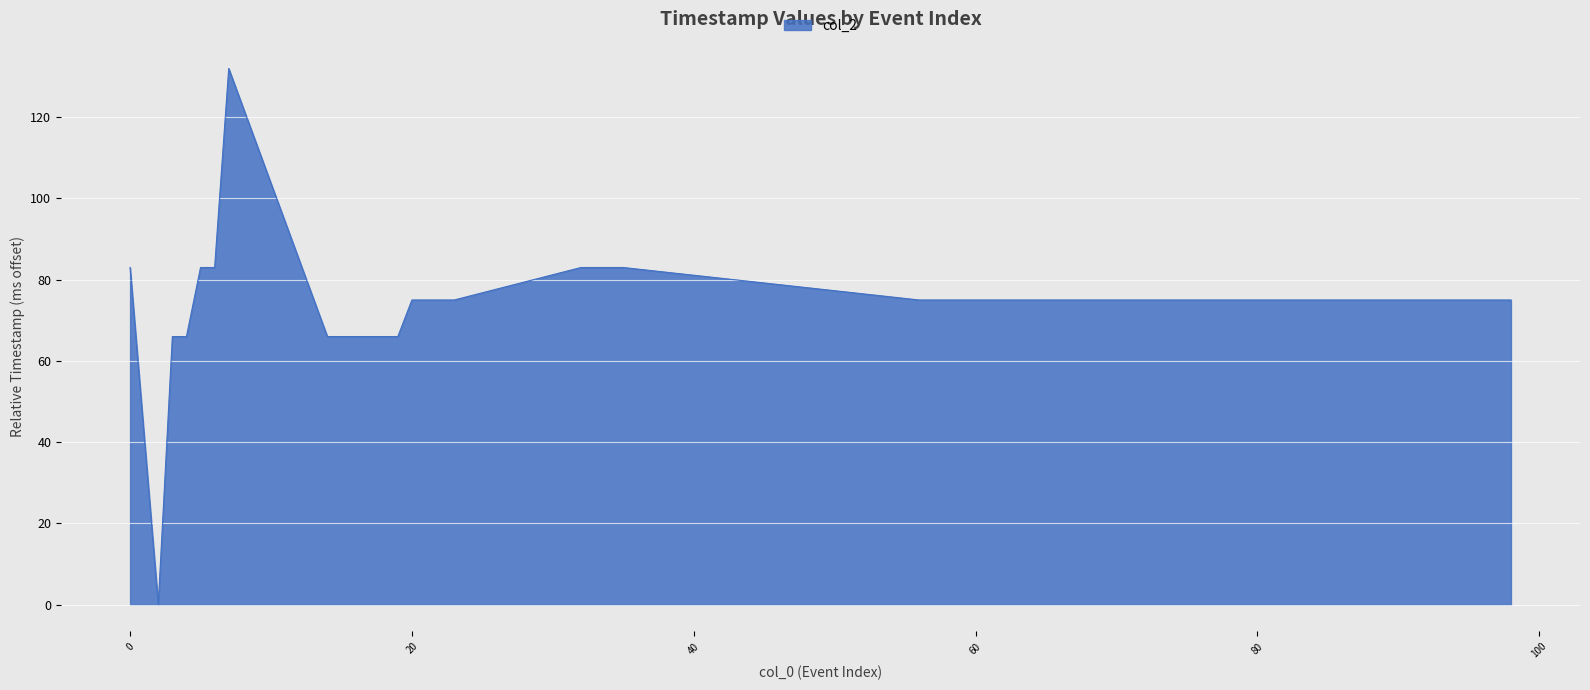

Reading left to right, transcribe all the data shown in this chart.

83	0	66	66	83	83	132	66	66	66	66	66	66	75	75	75	75	83	83	83	83	75	75	75	75	75	75	75	75	75	75	75	75	75	75	75	75	75	75	75